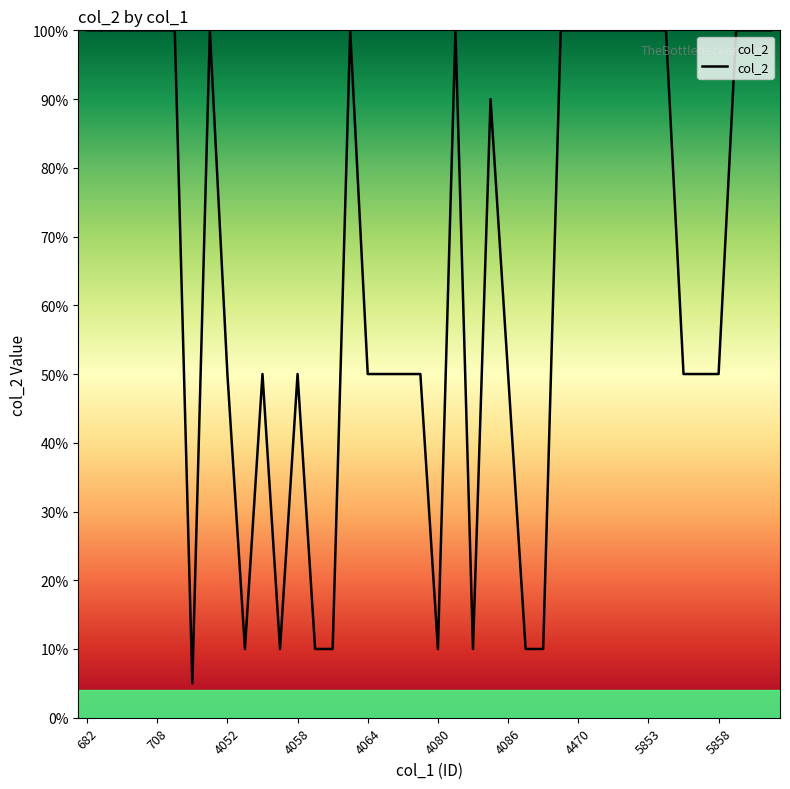

What is the difference between the maximum and minimum values?

95